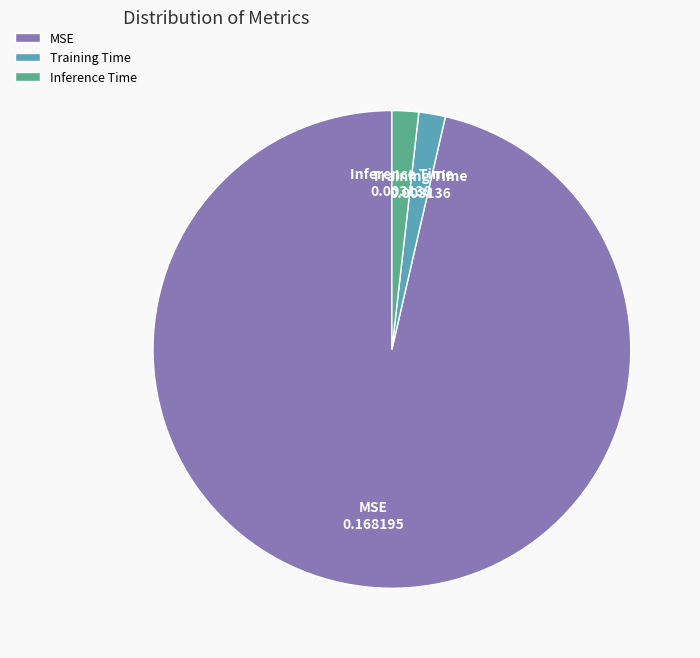

Does any single category account for the majority?

Yes